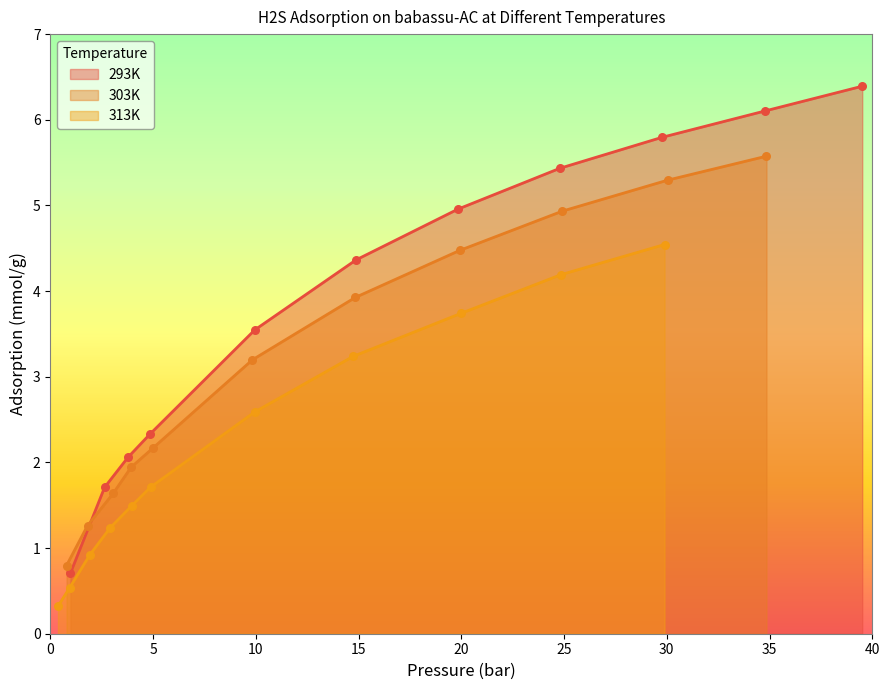

Which series reaches the minimum Y coordinate?

313K